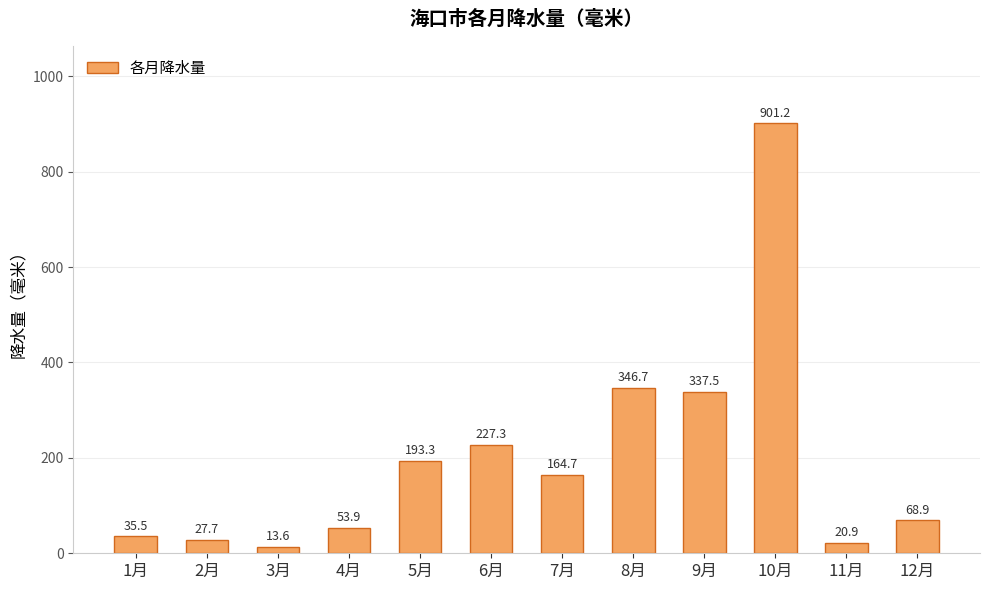

Approximately how many times larger is the value at 2月 compared to 7月?

0.2